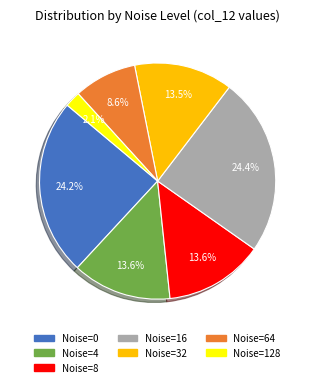

Does any single category account for the majority?

No